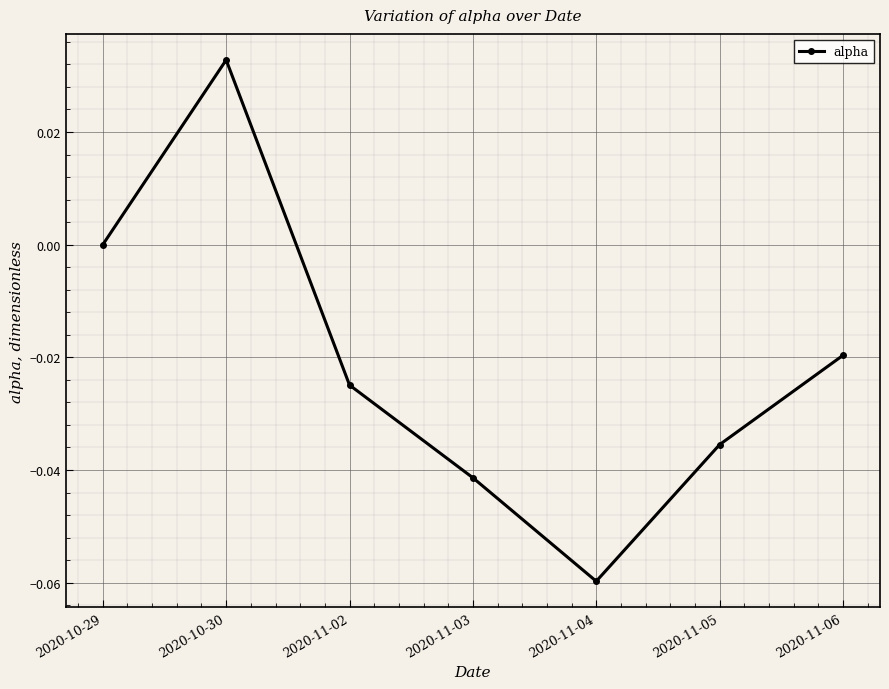

What position from the right is 2020-11-02?

5